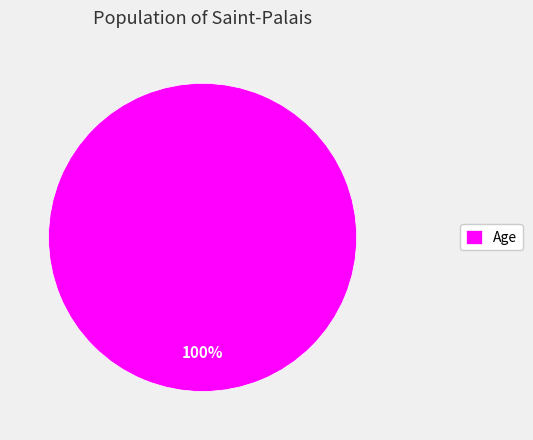

True or false: Age accounts for 86% of the total.

False